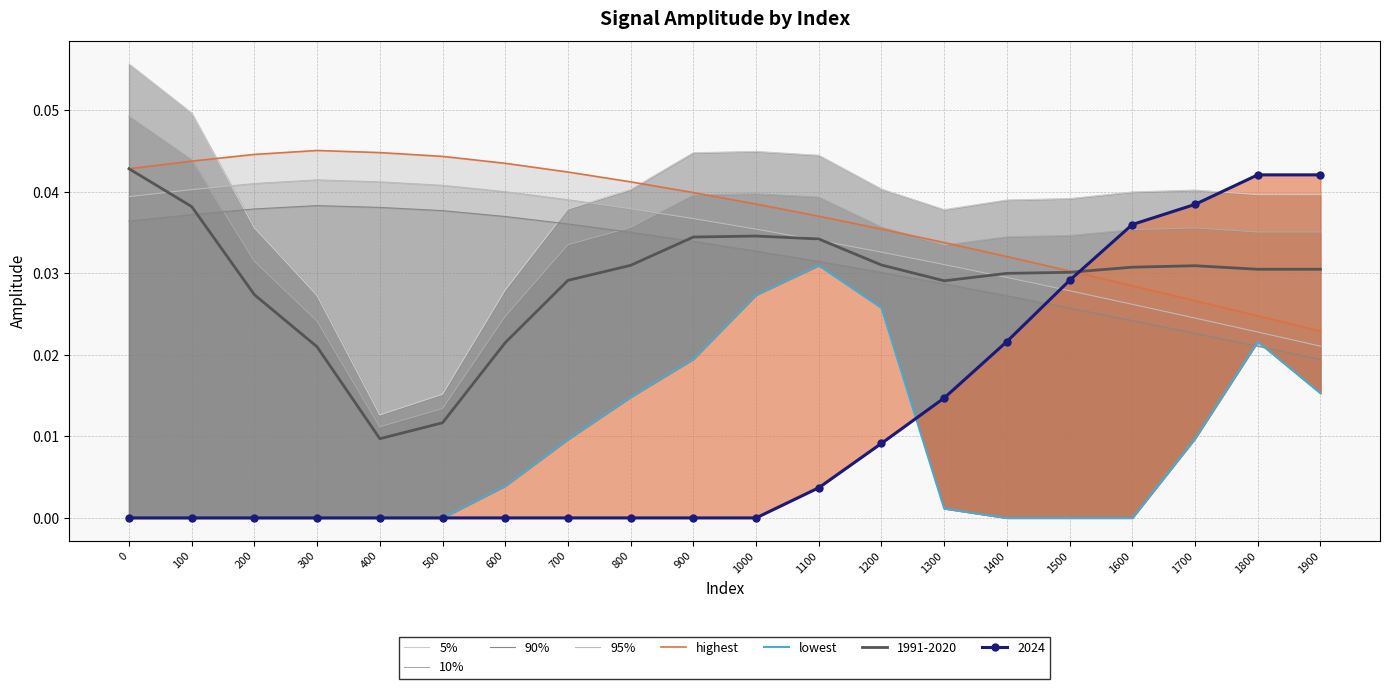

At which category does highest reach its first local peak?

300